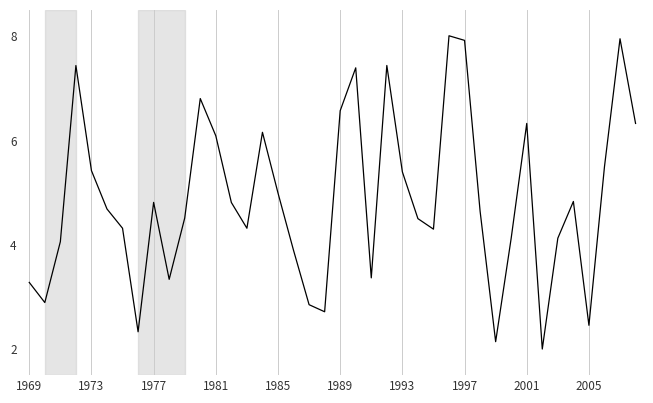

Reading left to right, list all the values displayed in this chart.

3.3	2.9	4.1	7.4	5.4	4.7	4.3	2.3	4.8	3.3	4.5	6.8	6.1	4.8	4.3	6.2	5.0	3.9	2.8	2.7	6.6	7.4	3.4	7.4	5.4	4.5	4.3	8.0	7.9	4.6	2.1	4.1	6.3	2.0	4.1	4.8	2.5	5.5	7.9	6.3